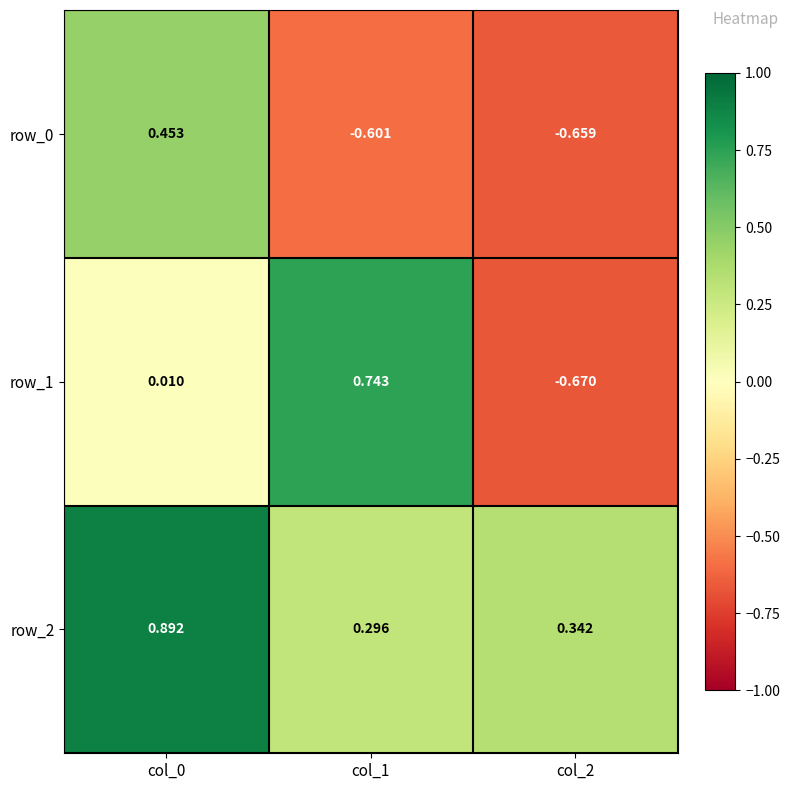

Reading left to right, transcribe all the data shown in this chart.

row_0: col_0=0.5	col_1=-0.6	col_2=-0.7
row_1: col_0=0.0	col_1=0.7	col_2=-0.7
row_2: col_0=0.9	col_1=0.3	col_2=0.3